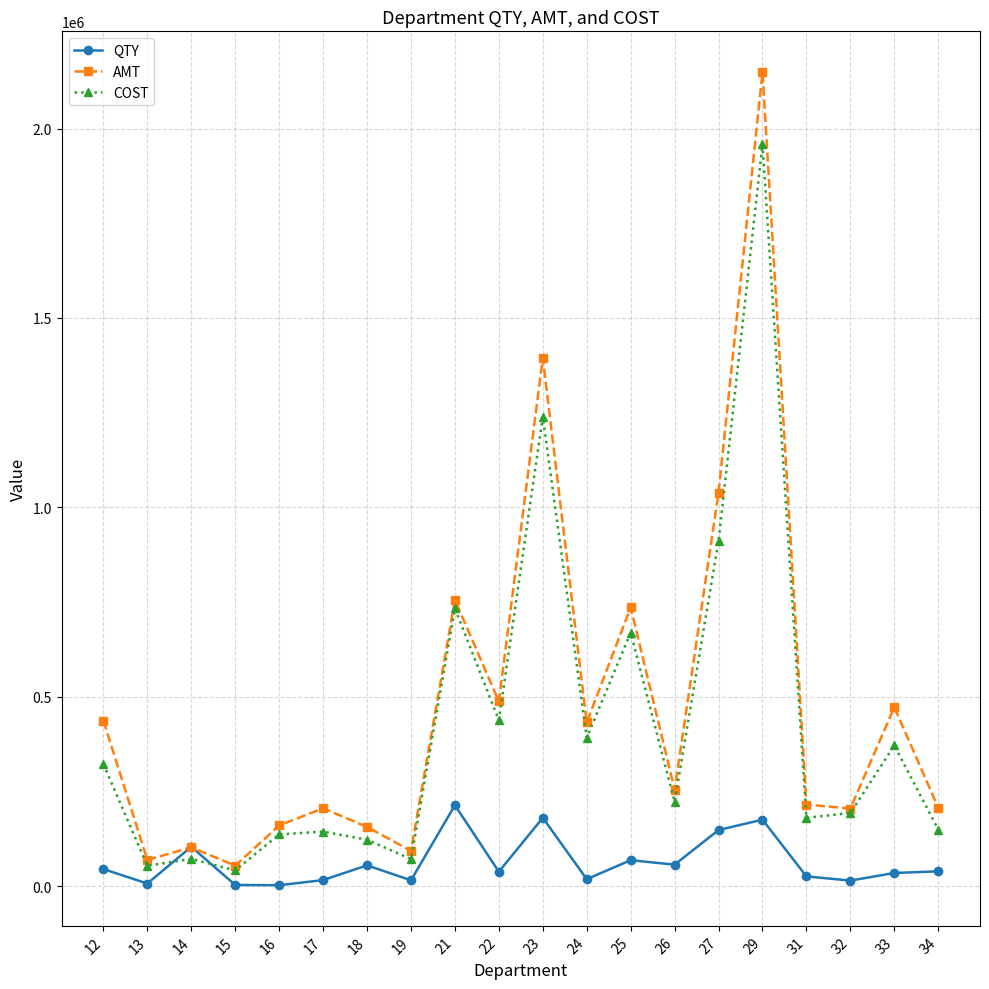

Is it true that QTY equals 44899 at 12?

True